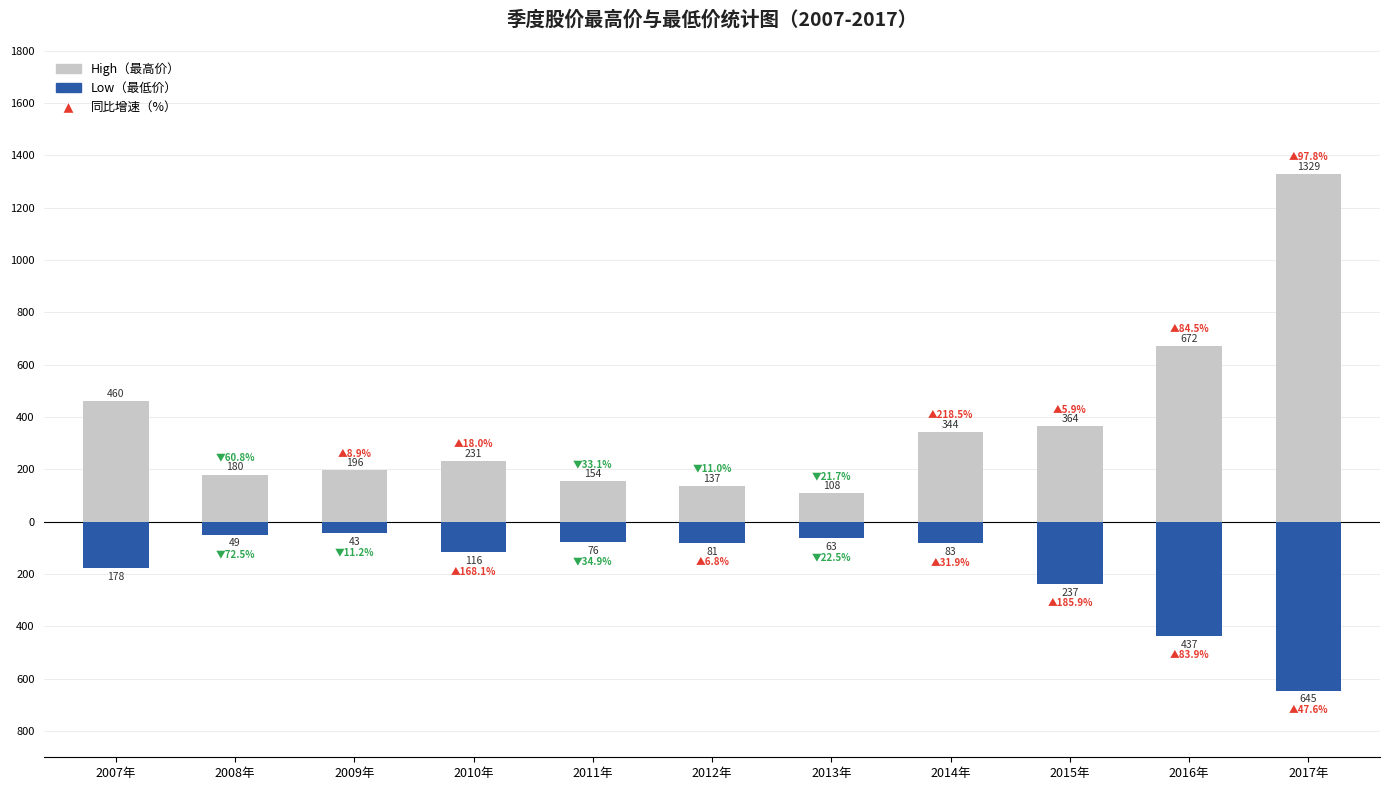

Reading left to right, transcribe all the data shown in this chart.

High（最高价）: 460.0	180.2	196.3	231.7	154.9	137.9	108.0	344.0	364.2	672.0	1329.0
Low（最低价）: -178.4	-49.1	-43.6	-116.9	-76.1	-81.3	-63.0	-83.1	-237.6	-437.0	-645.0